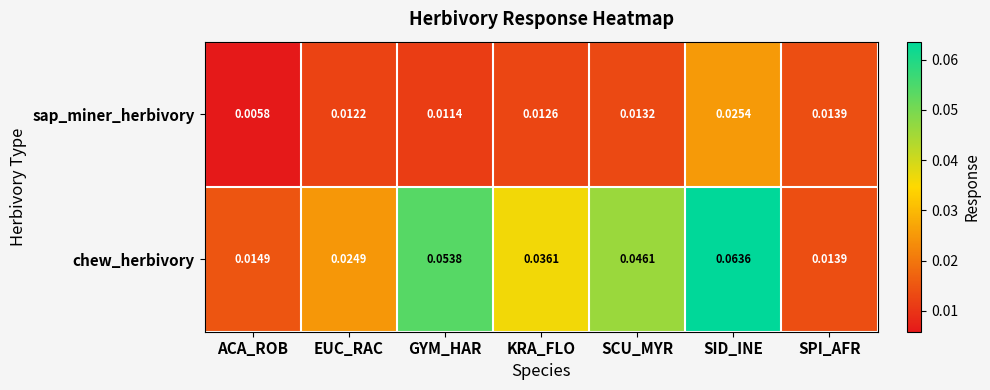

Count the number of categories in the chart.

7